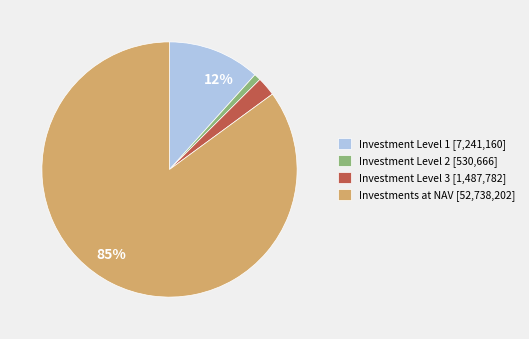

To the nearest percent, what percentage of the pie is Investment Level 1?

12%